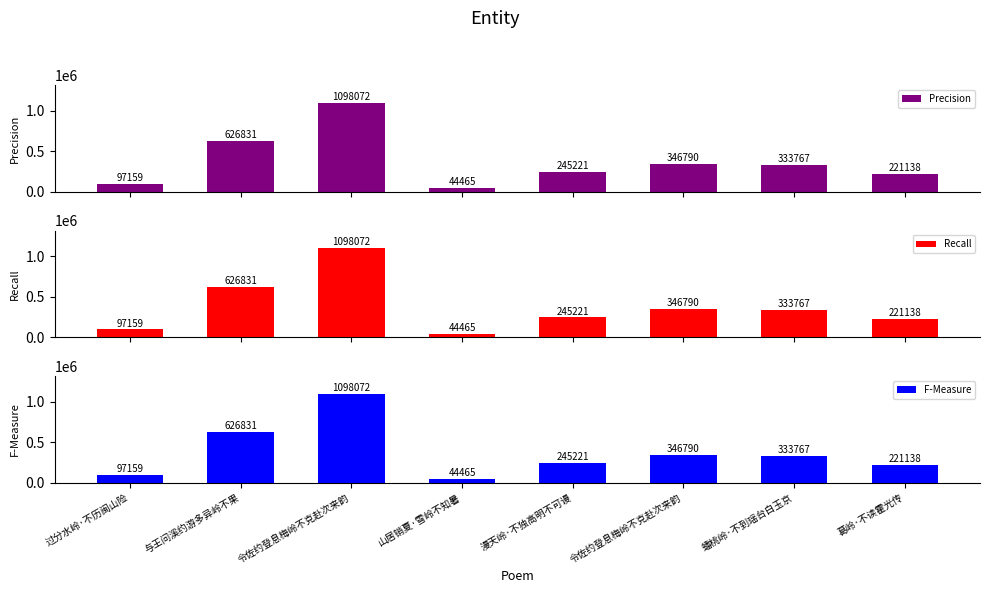

What is the difference between the Precision values at 过分水岭·不历闽山险 and 漫天岭·不独高明不可谩?

148062